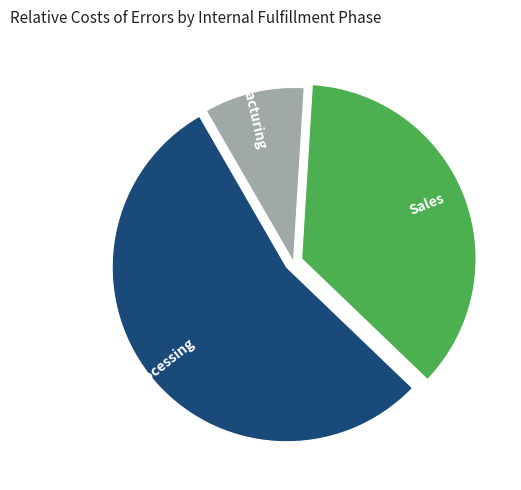

Which slice is the largest?

Order Processing